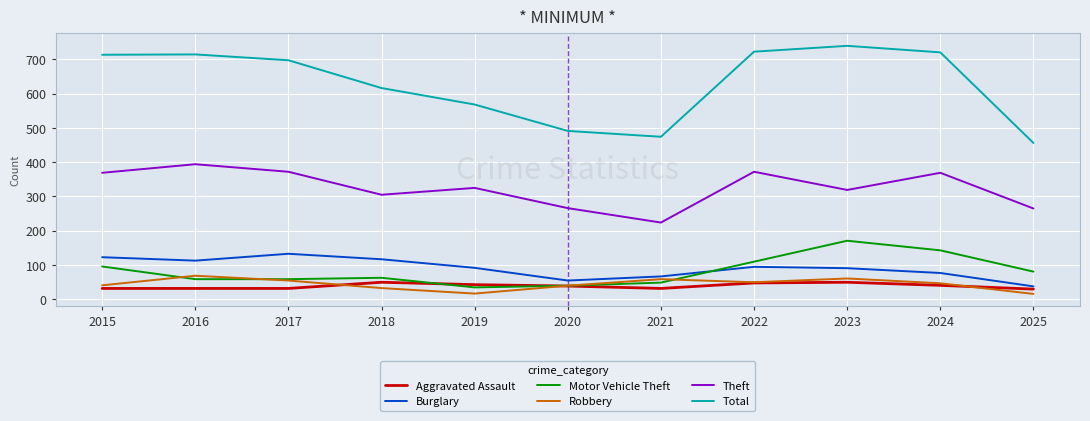

Read the Theft value at 2016.

394